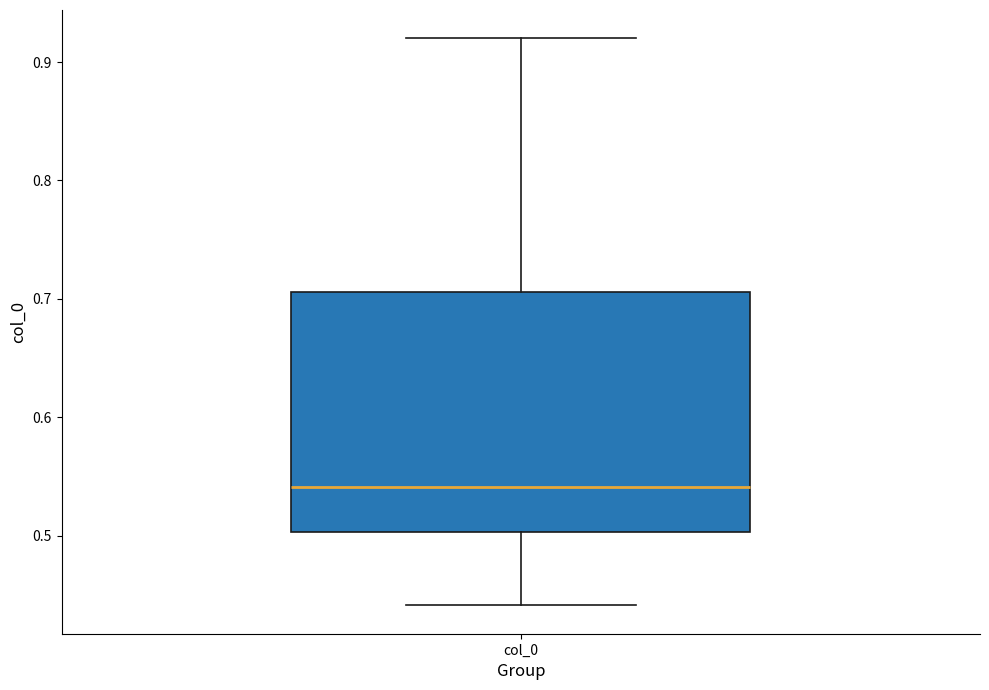

Where is the upper edge of the box for col_0 on the y-axis? The values are not printed on the chart, so give them approximately, as read against the axis.

0.71